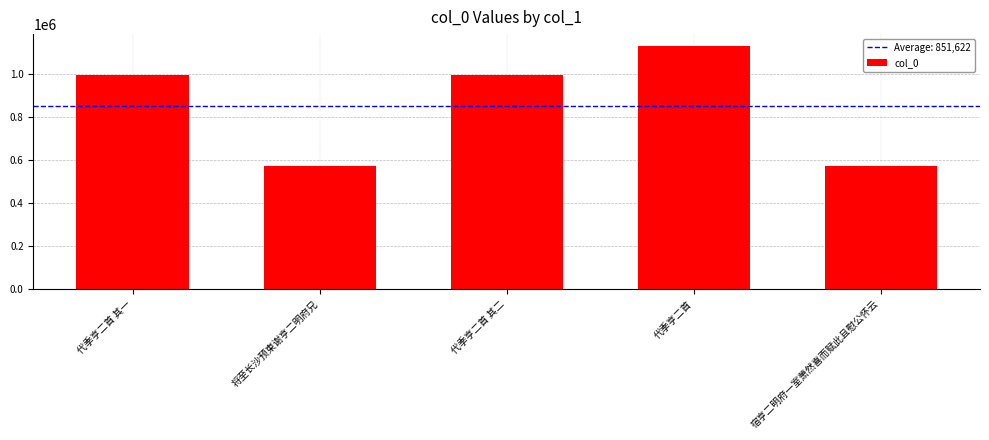

What is the change in value from 代季亨二首 其一 to 将至长沙预柬谢亨二明府兄?

-423407